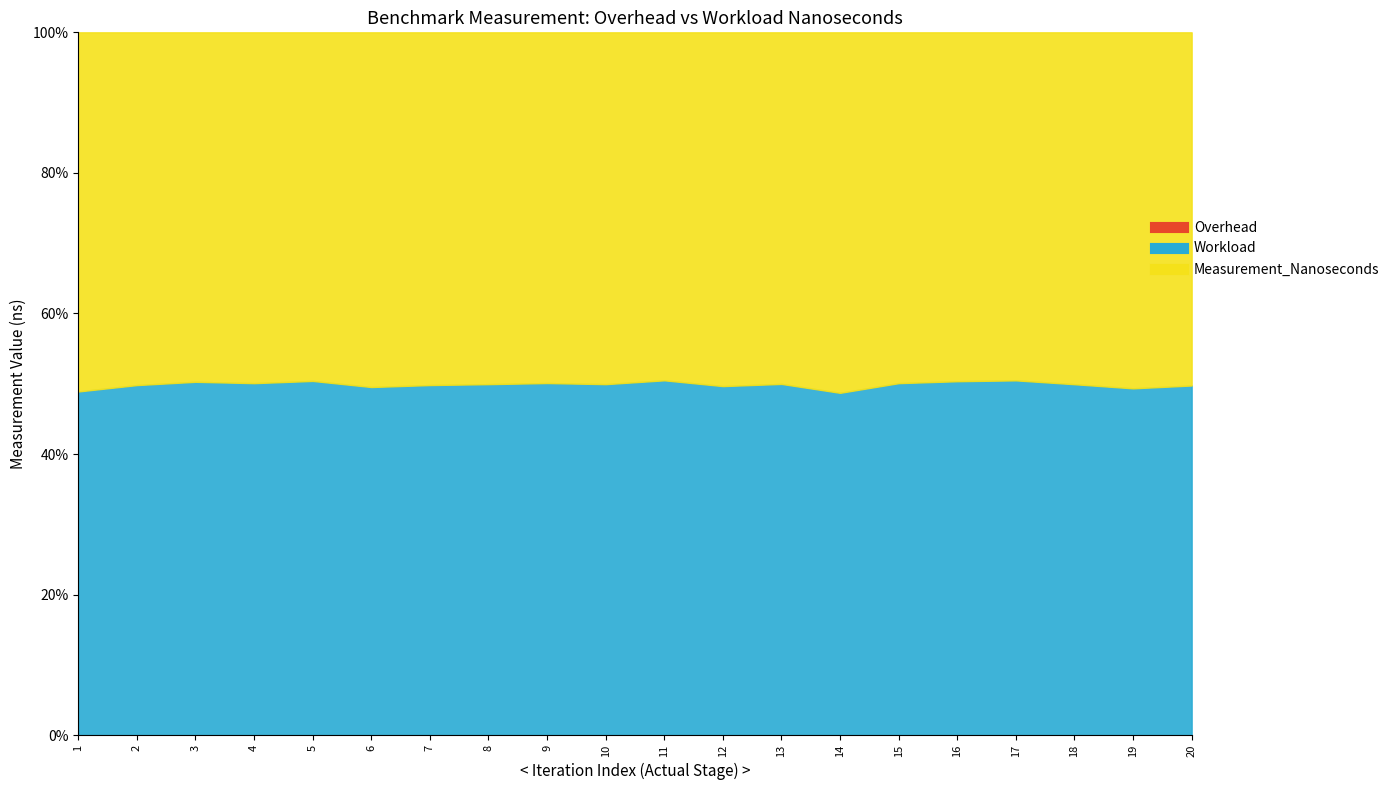

At 16, list the series in order from smallest to largest.

Overhead, Measurement_Nanoseconds, Workload